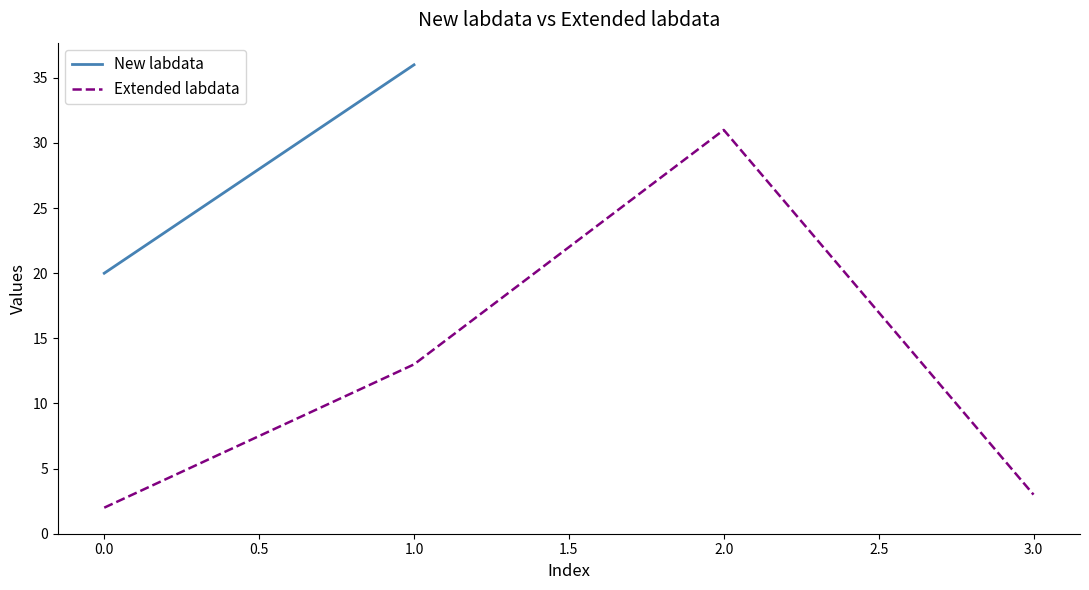

At which label does Extended labdata reach its peak?

2.0